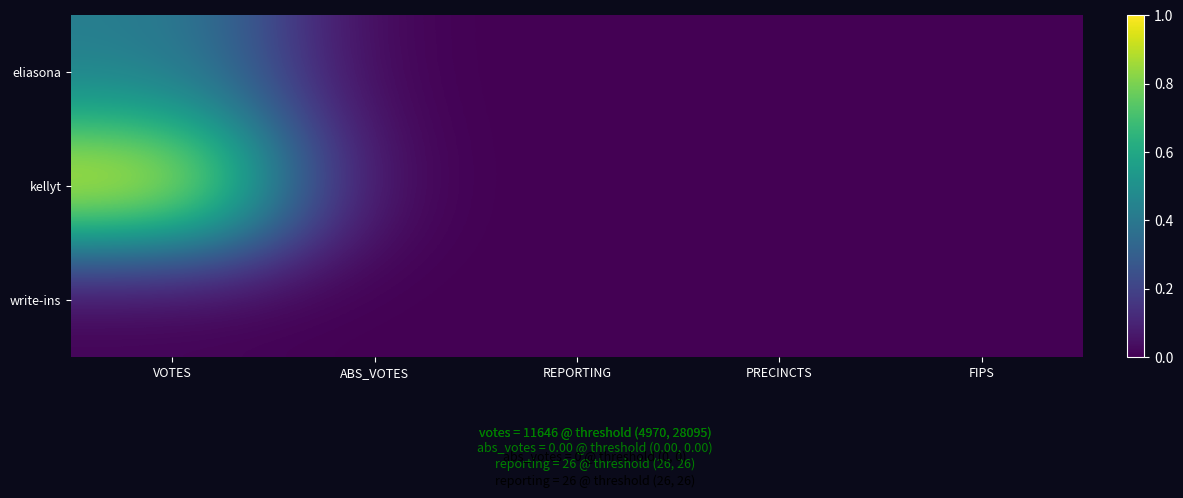

Reading left to right, list all the values displayed in this chart.

eliasona: VOTES=0.4	ABS_VOTES=0.0	REPORTING=0.0	PRECINCTS=0.0	FIPS=0.0
kellyt: VOTES=1.0	ABS_VOTES=0.0	REPORTING=0.0	PRECINCTS=0.0	FIPS=0.0
write-ins: VOTES=0.0	ABS_VOTES=0.0	REPORTING=0.0	PRECINCTS=0.0	FIPS=0.0